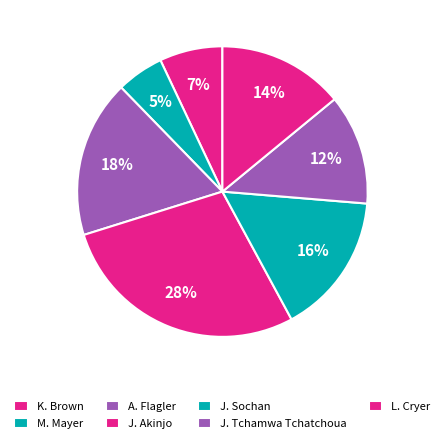

What is the change in value from A. Flagler to J. Sochan?

-1